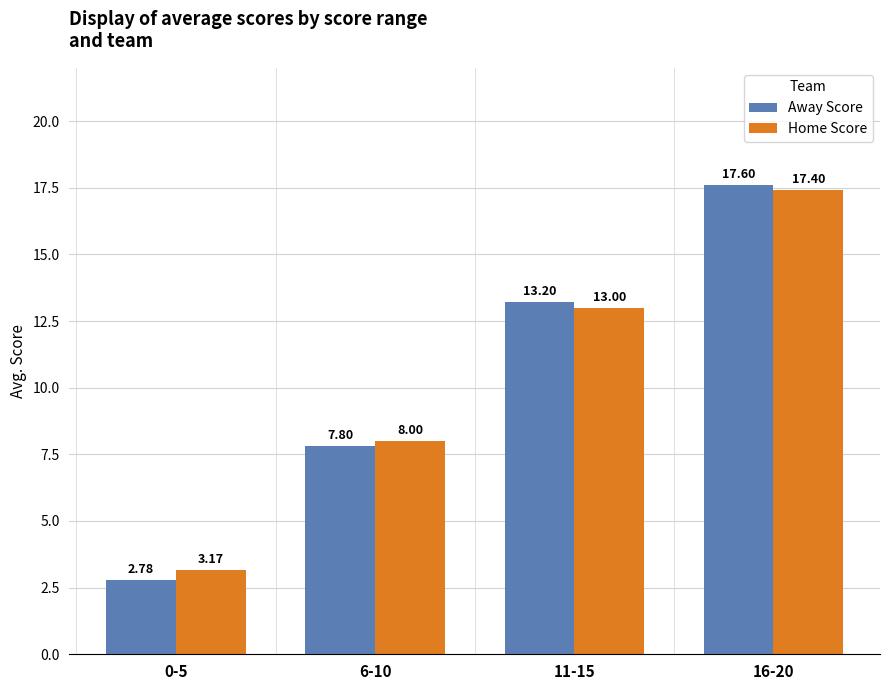

Are the bars grouped side by side (vs. stacked)?

Yes